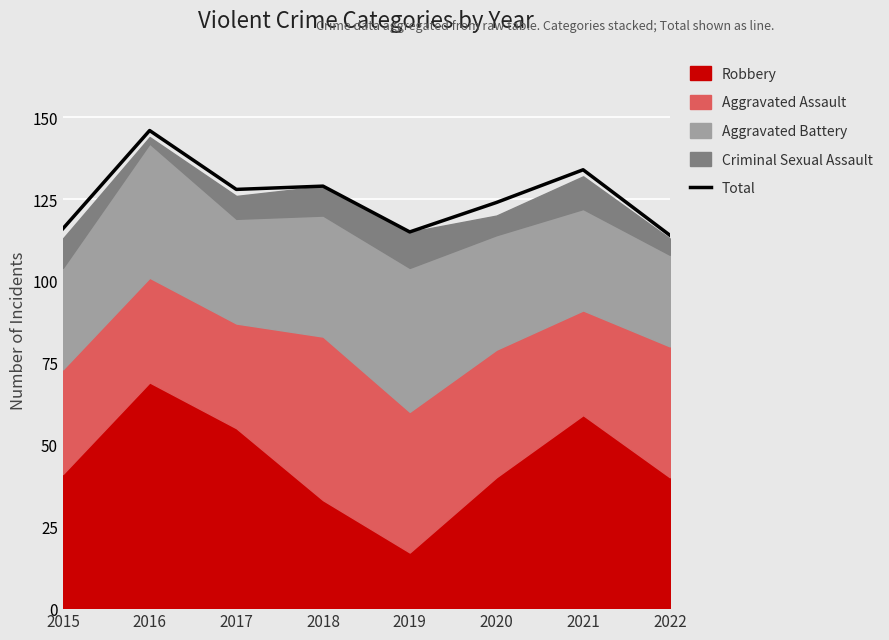

What is the sum of the values at 2022 and 2017?

242